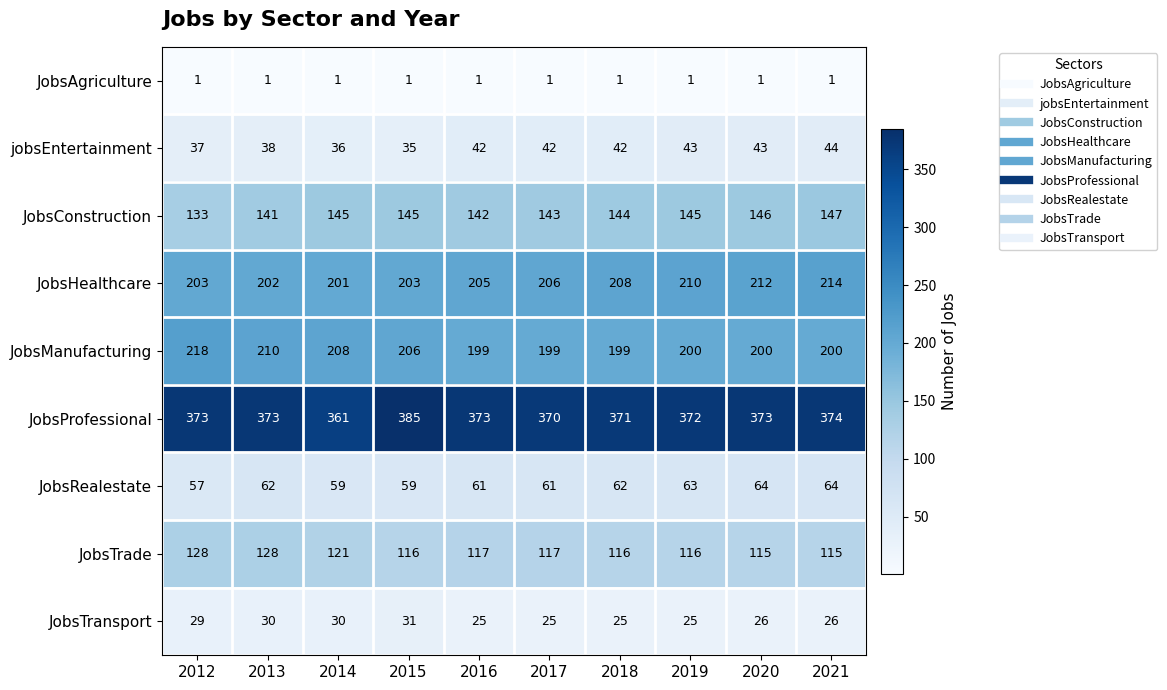

Read the JobsManufacturing value at 2016, to the nearest 5.

200